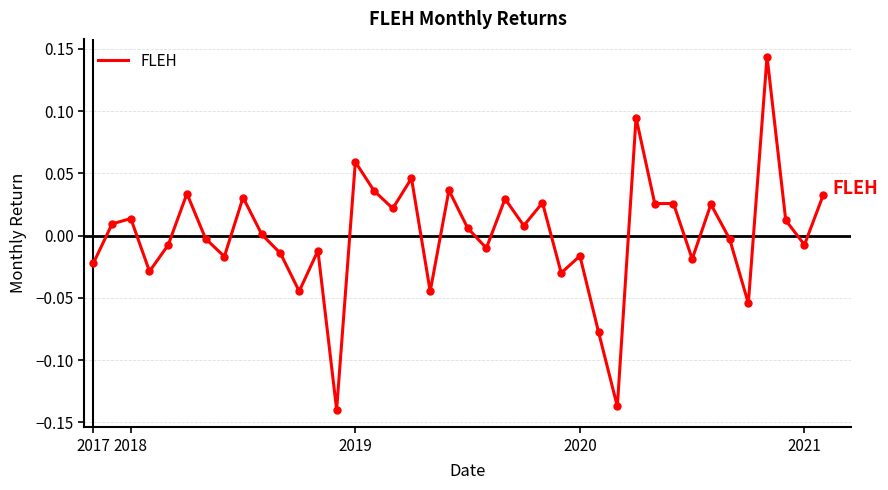

True or false: there are more than 2 points higher than both neighbors.

True